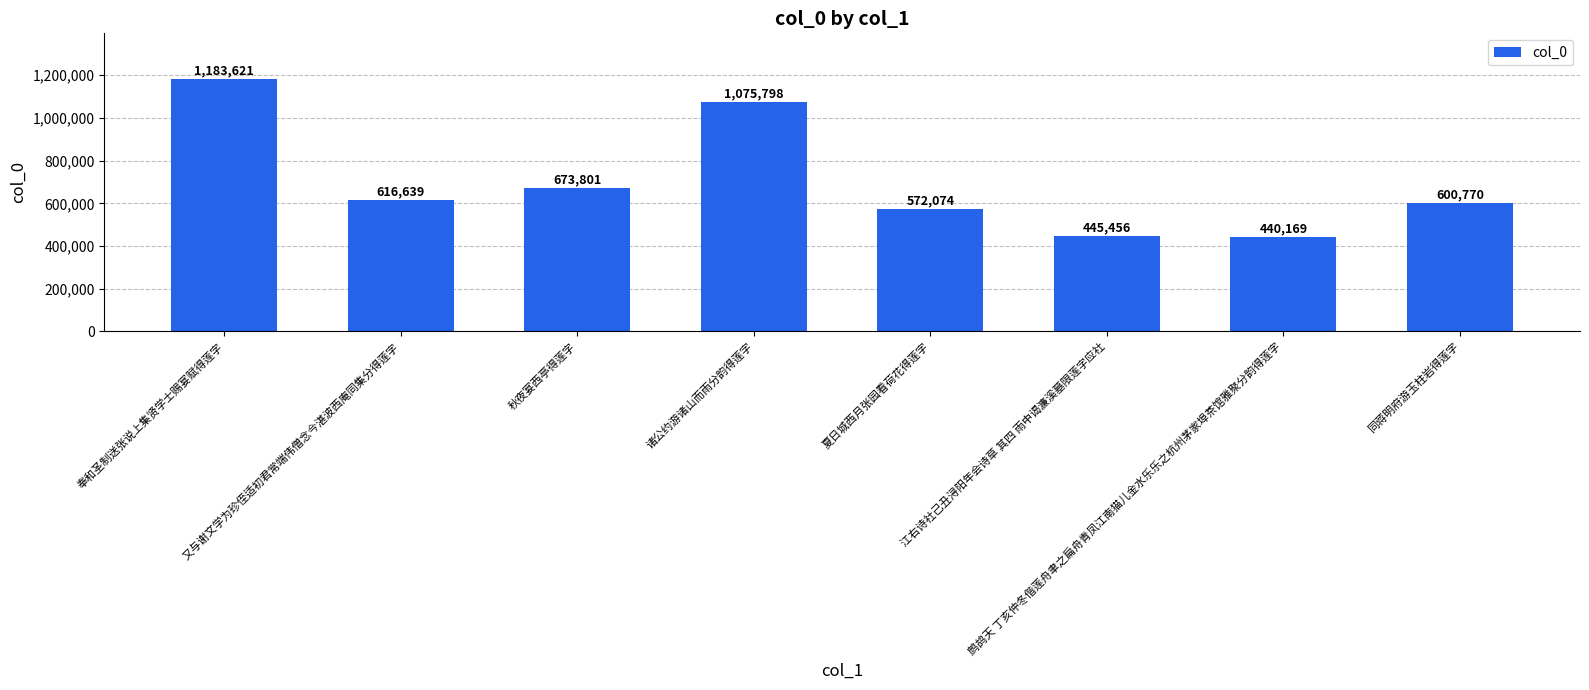

What is the maximum value shown in the chart?

1183621